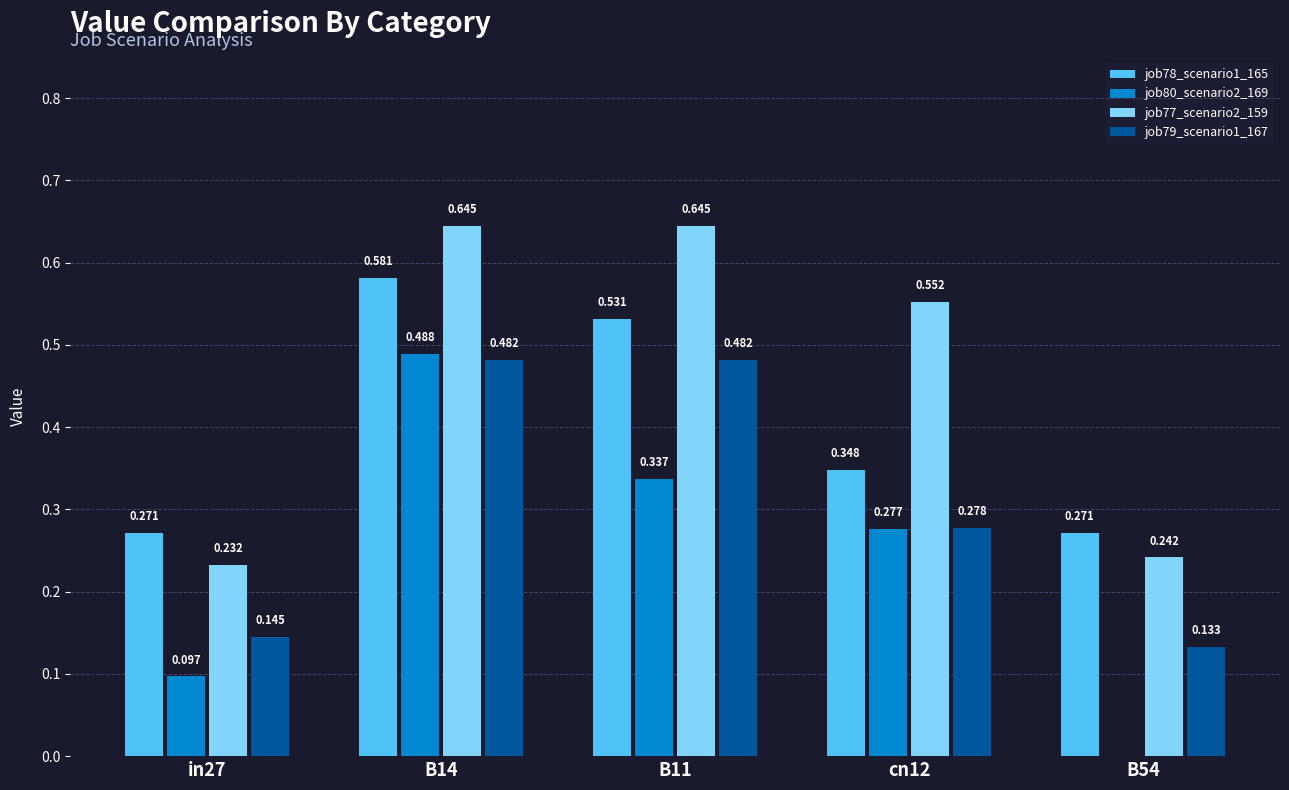

Rank the series by their average value, from highest to lowest.

job77_scenario2_159, job78_scenario1_165, job79_scenario1_167, job80_scenario2_169